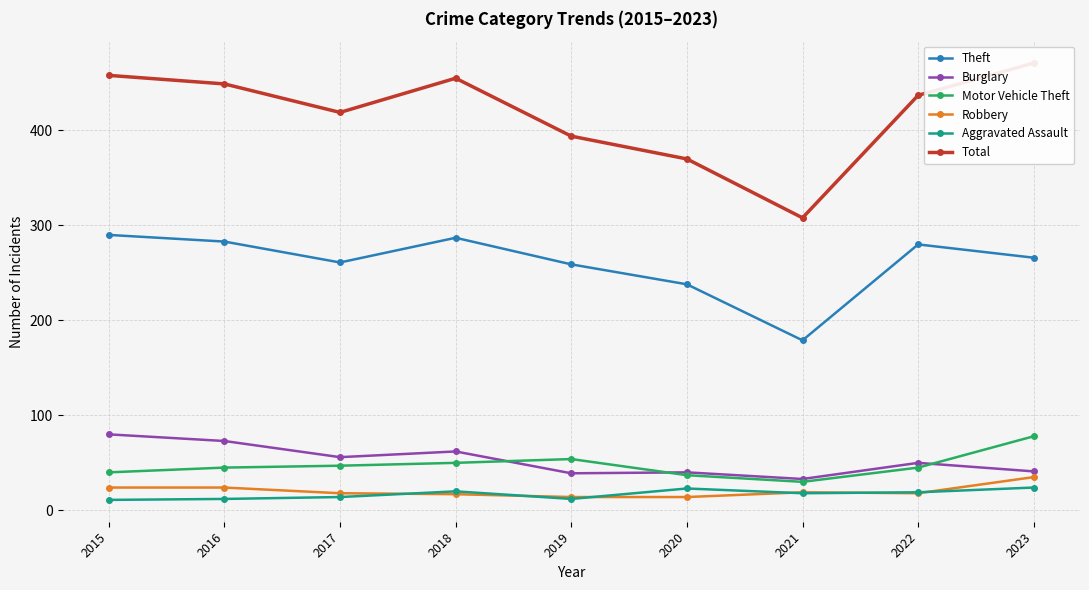

Which series has the largest range (max minus min)?

Total